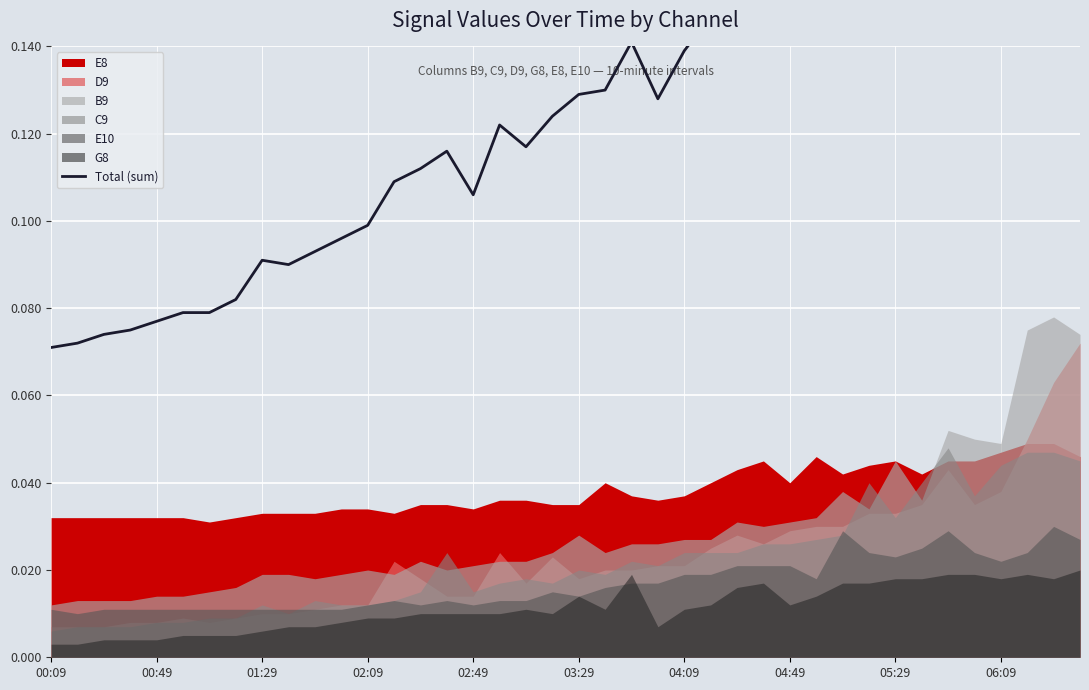

The chart shows a value of 0.2 at 35. True or false?

True